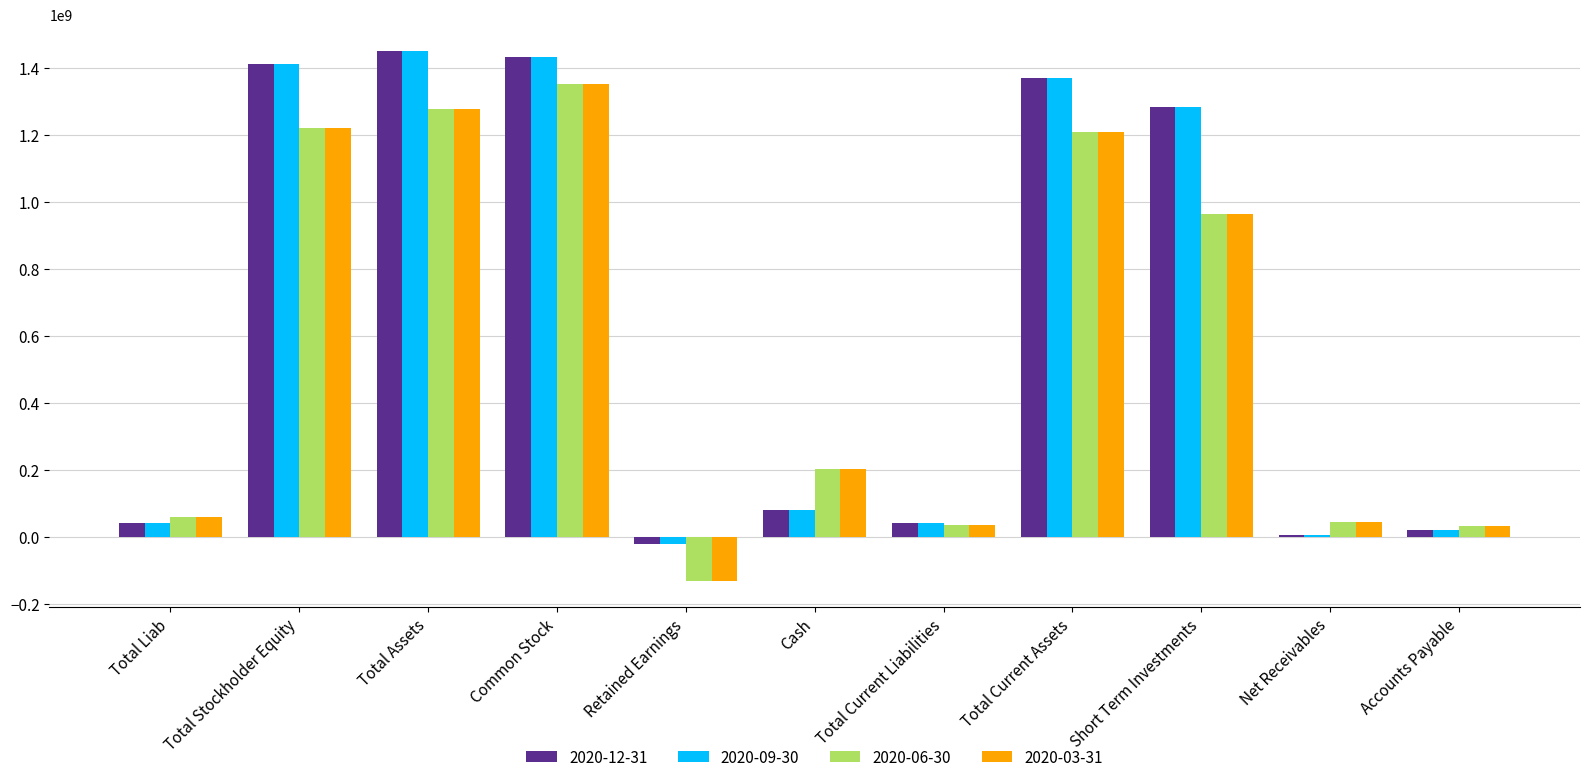

What is the total value across all series at Cash?

566335500